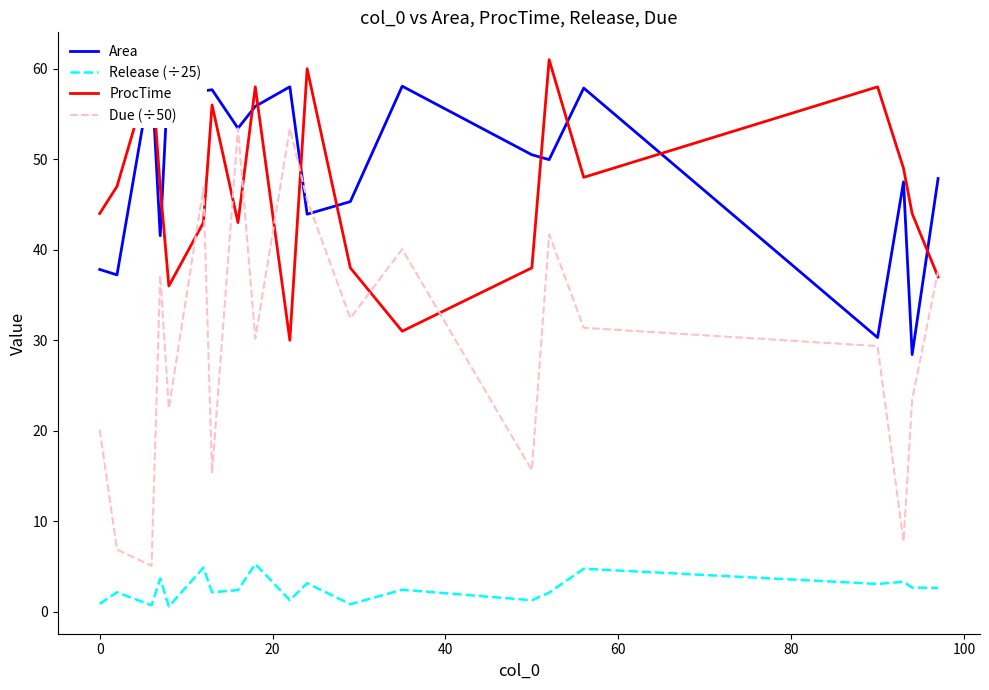

True or false: Release (÷25) and ProcTime cross at least once.

False